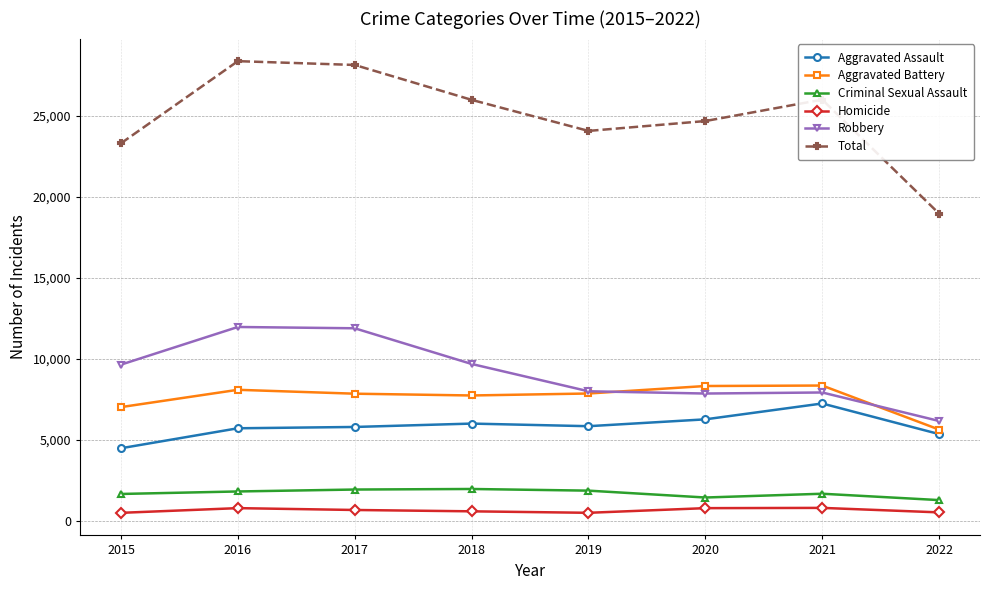

Is the value of Aggravated Assault at 2016 greater than the value of Robbery at 2016?

No